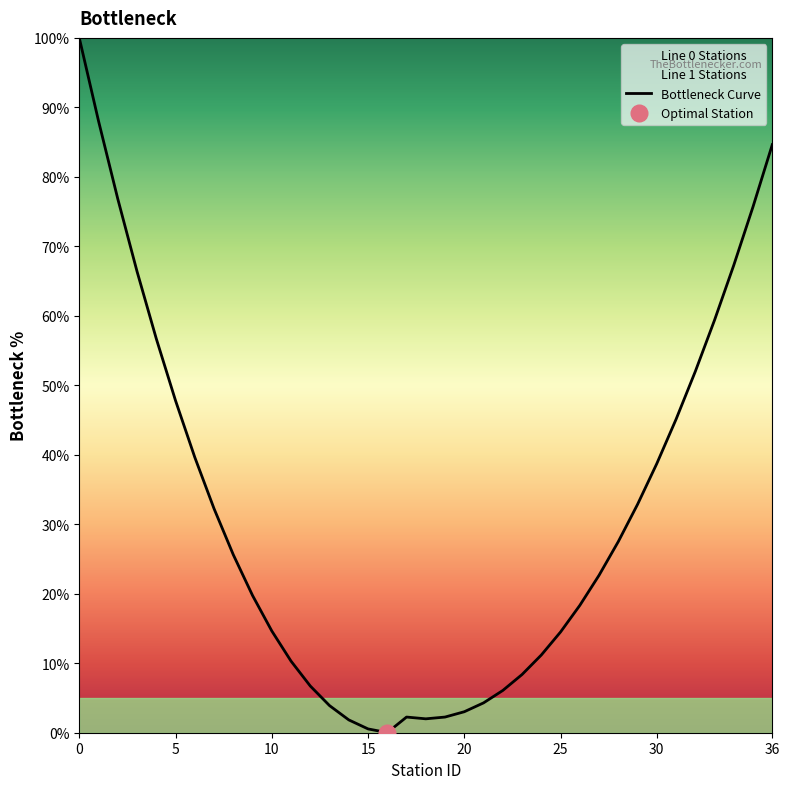

Does the chart have visible grid lines?

No